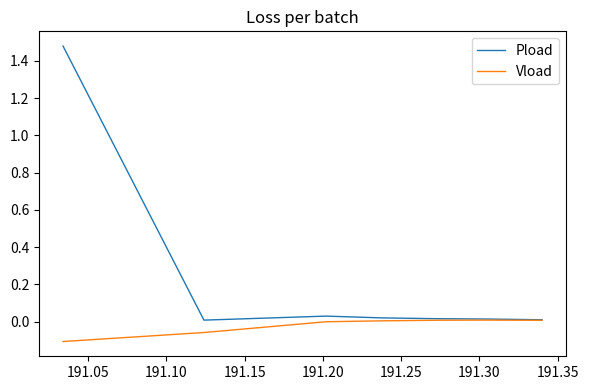

Does the chart have visible grid lines?

No